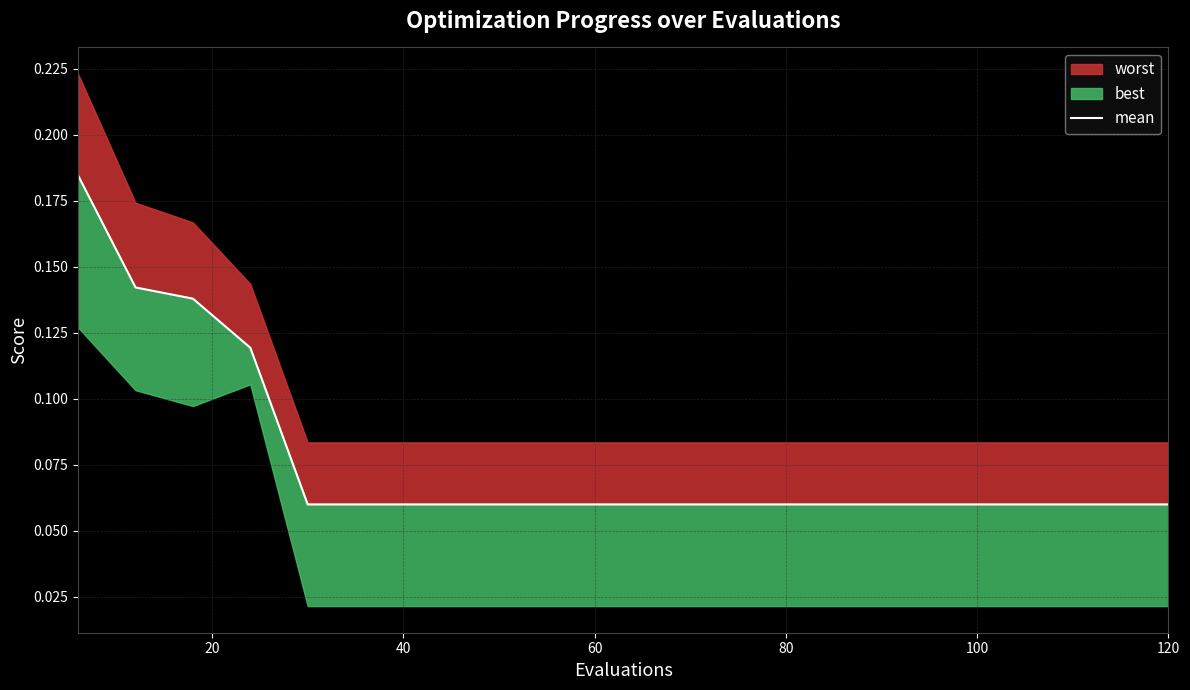

What is the average value?

0.1